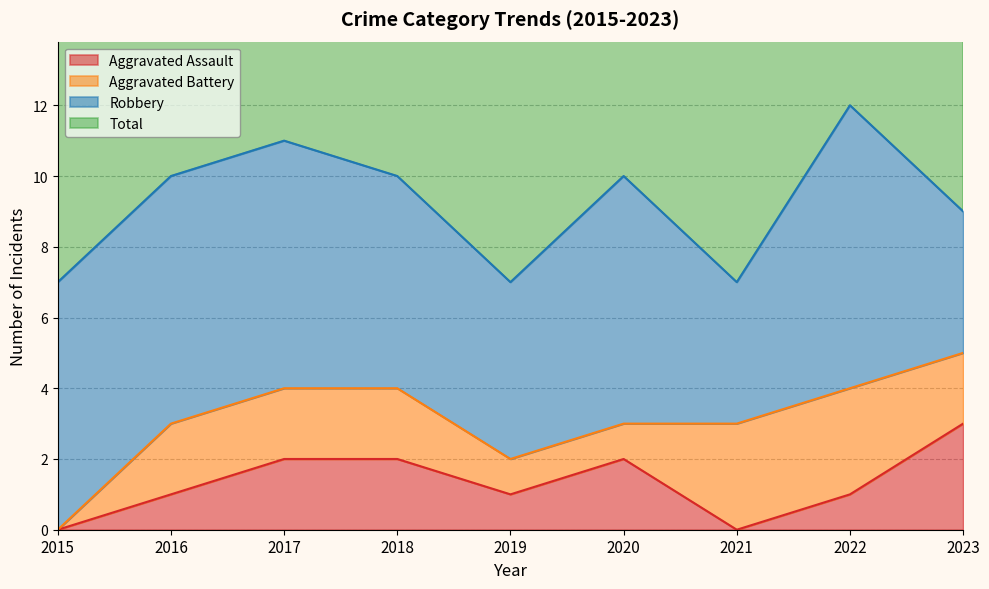

In Aggravated Assault, how many points are lower than both neighbors (excluding endpoints)?

2